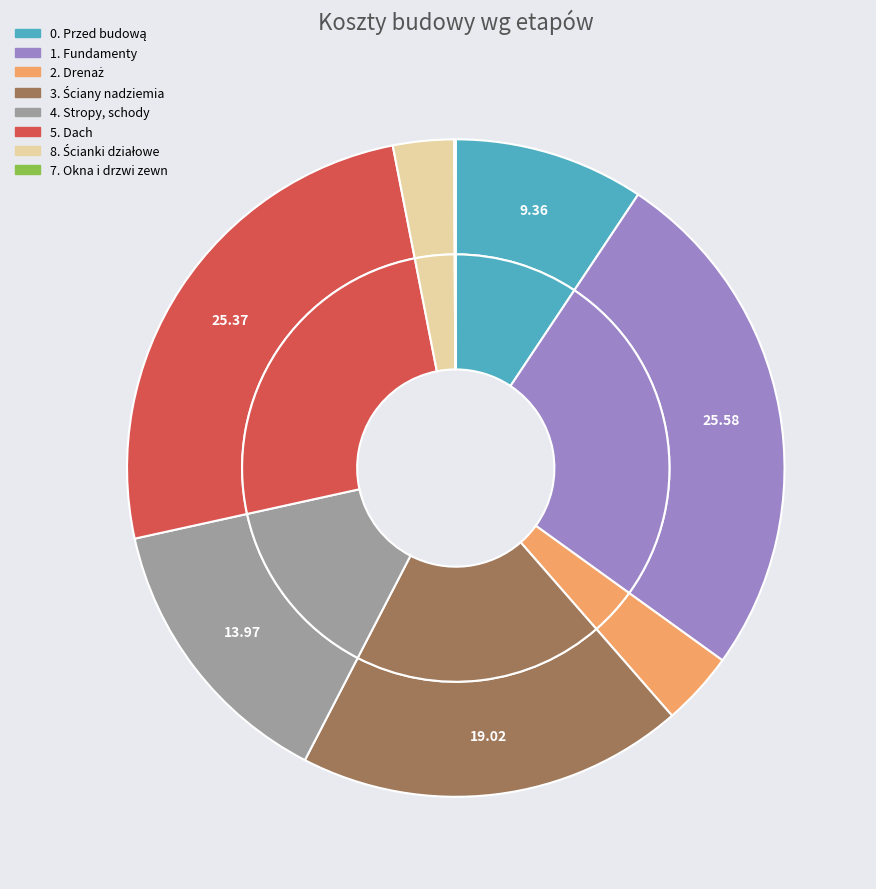

How many slices are in this pie chart?

8